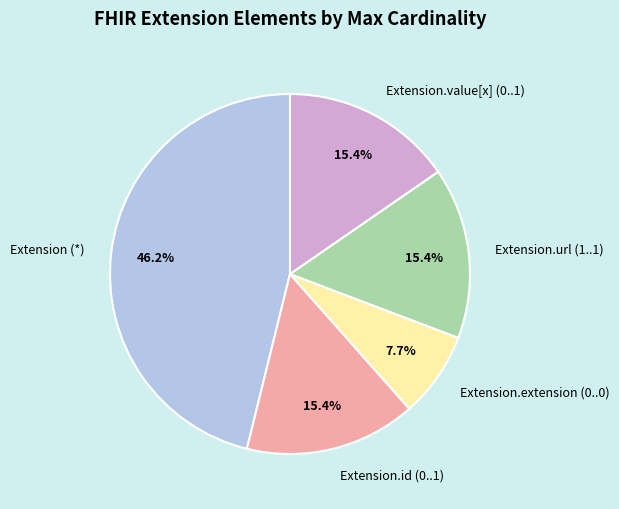

Which category has the biggest portion of the pie?

Extension (*)